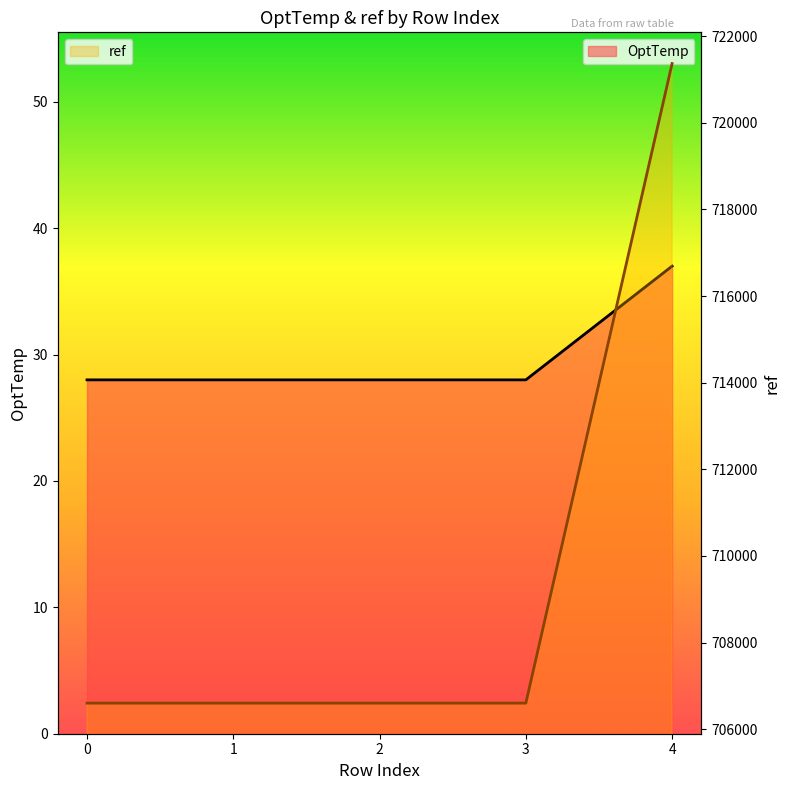

Reading right to left, transcribe all the data shown in this chart.

OptTemp: 4=37	3=28	2=28	1=28	0=28
ref: 4=721368	3=706601	2=706601	1=706601	0=706601